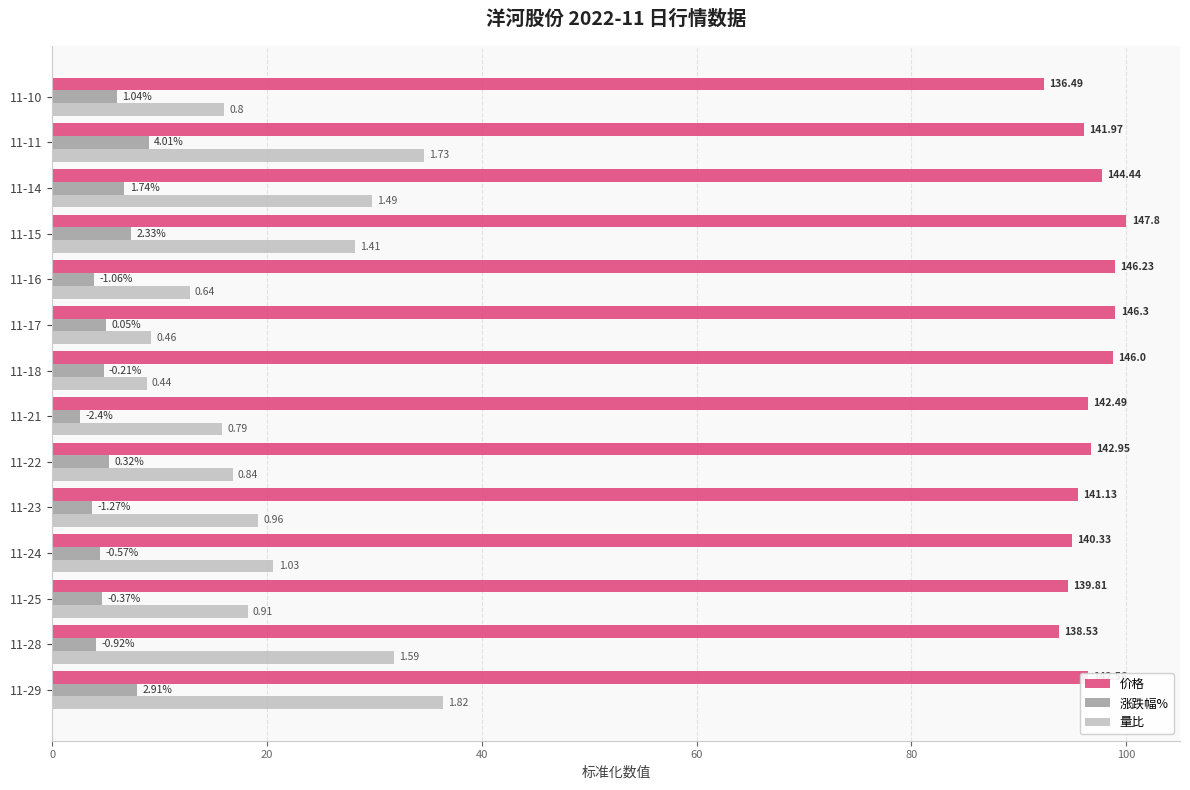

What is the difference between the maximum and minimum values in the 量比 series?

27.6